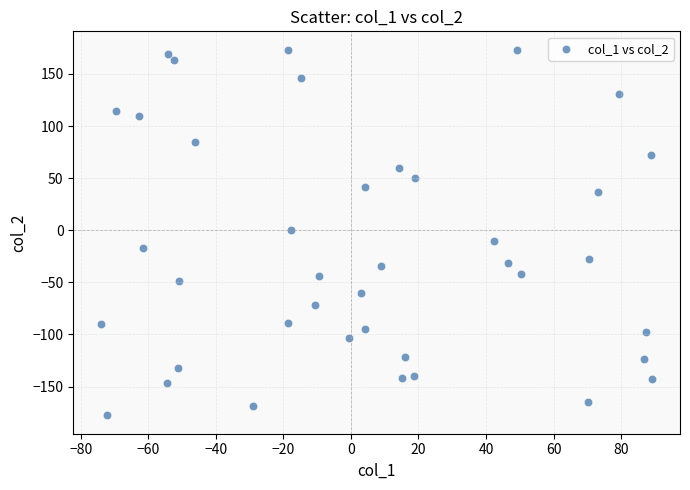

What is the range of Y values (max minus min)?

351.1